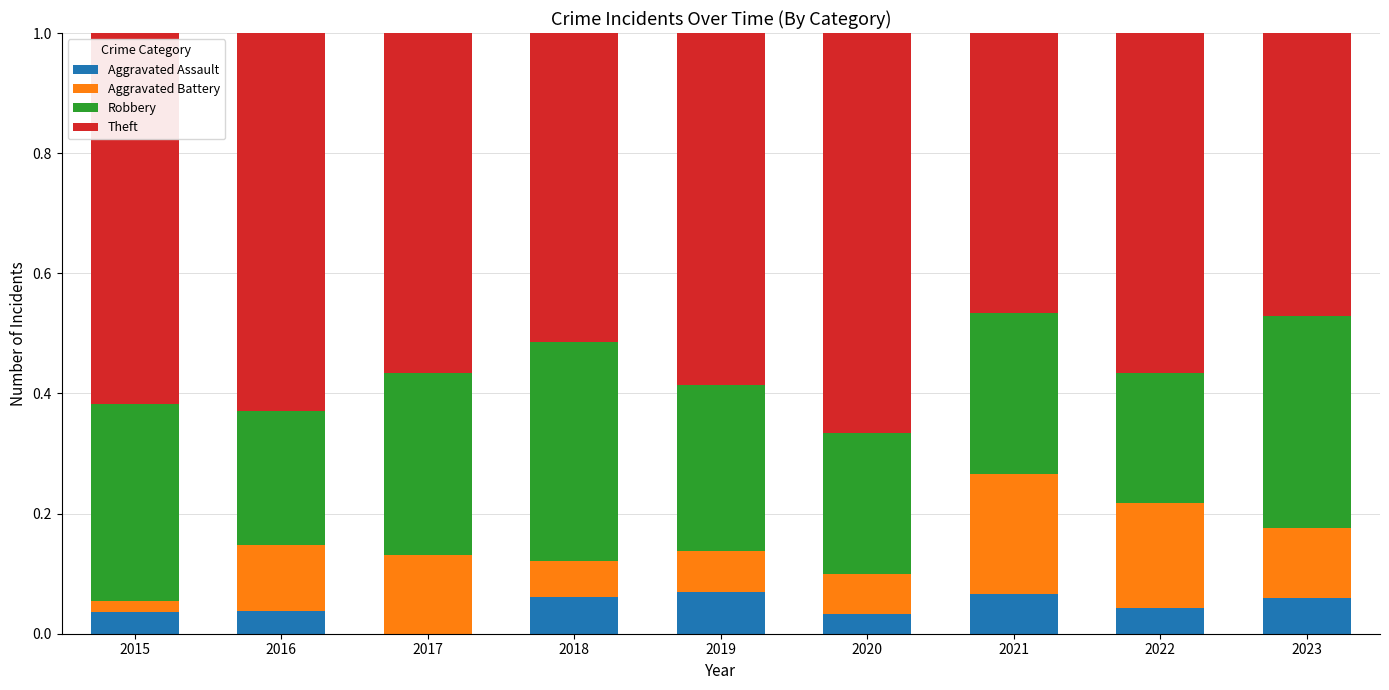

What is the total value across all series at 2020?

1.0